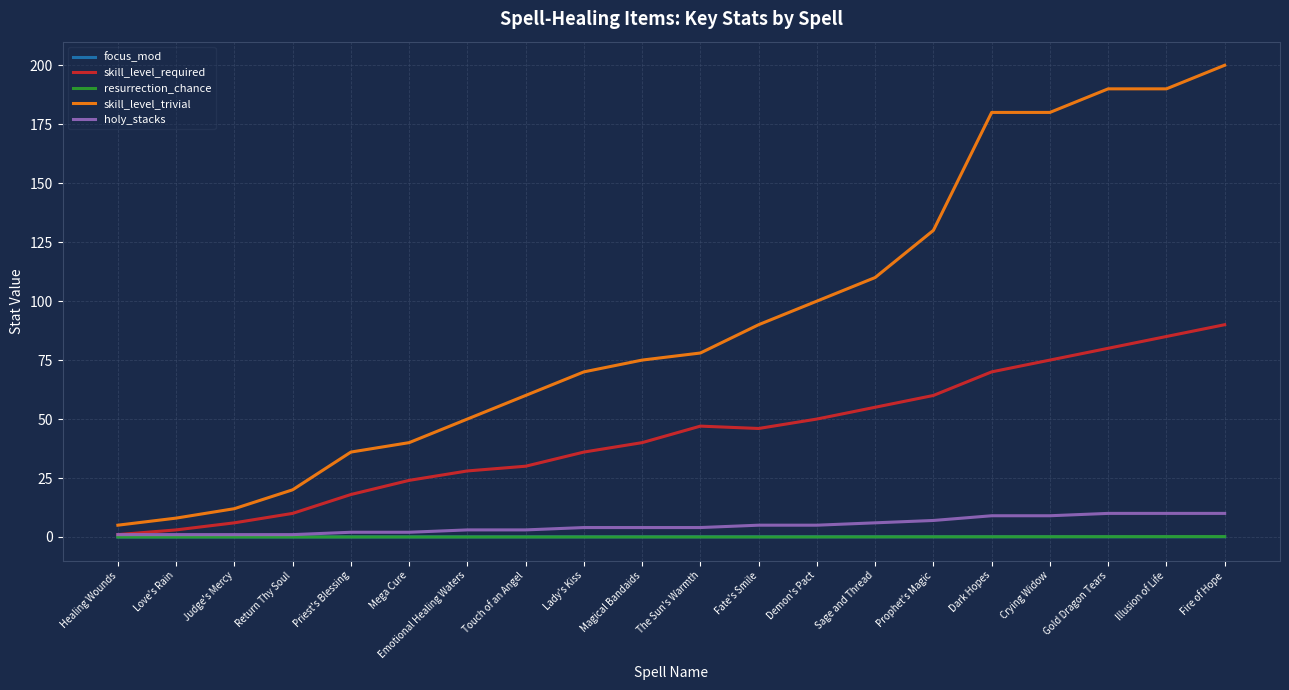

What is the total value across all series at Demon's Pact?

155.1